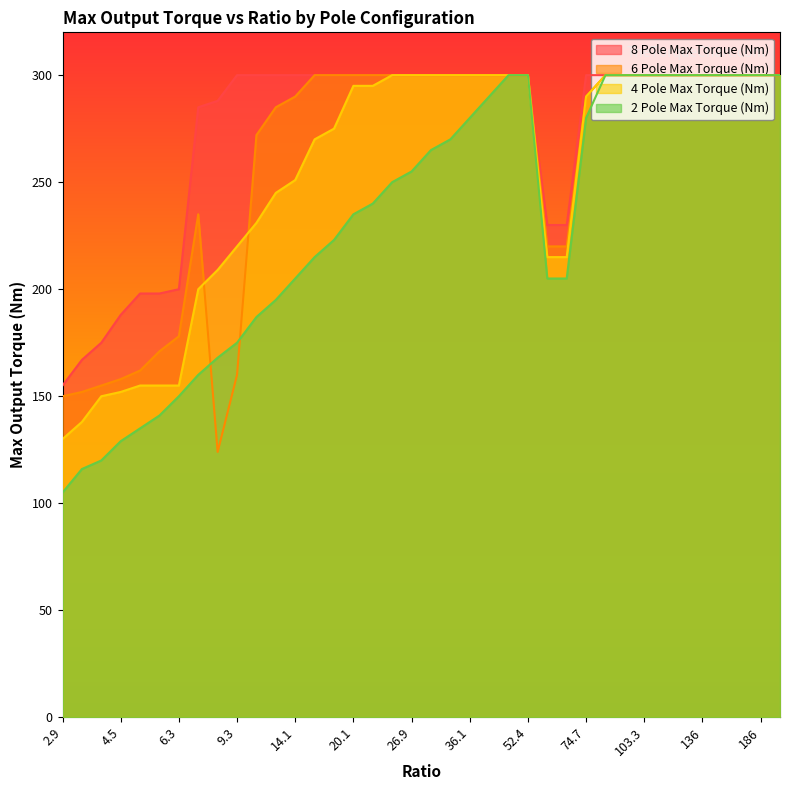

What is the spread (max minus min) of values at 8.5?

164